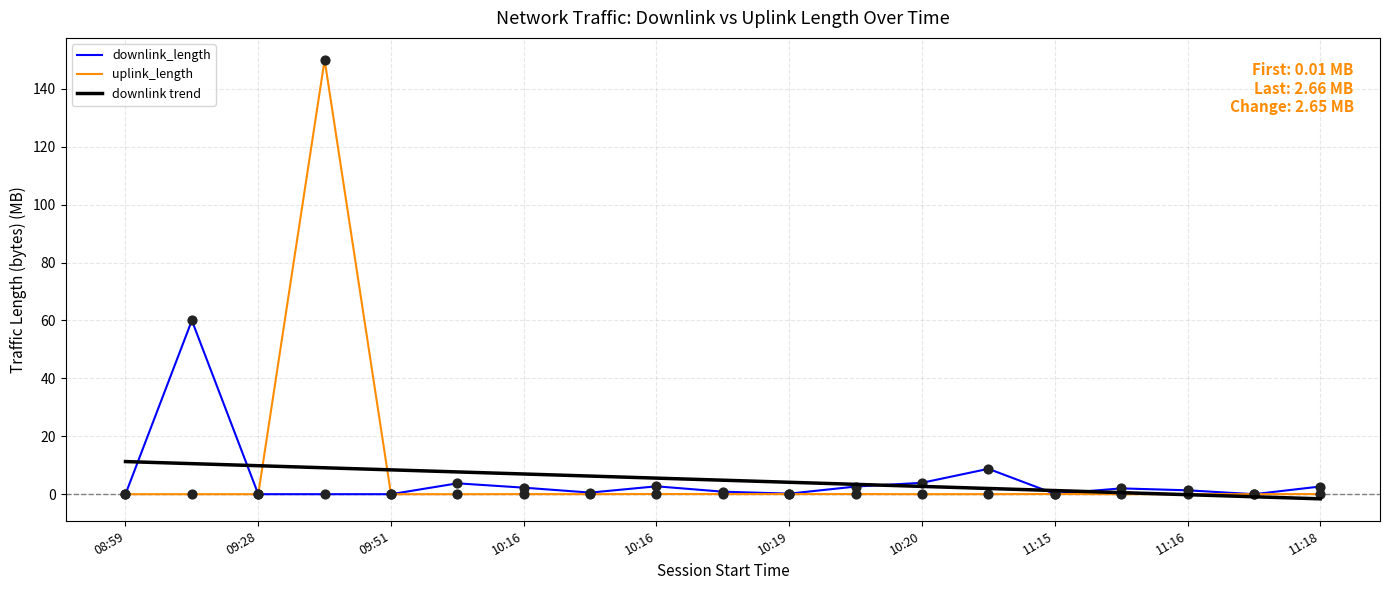

Rank the series by their maximum value, from lowest to highest.

downlink trend, downlink_length, uplink_length